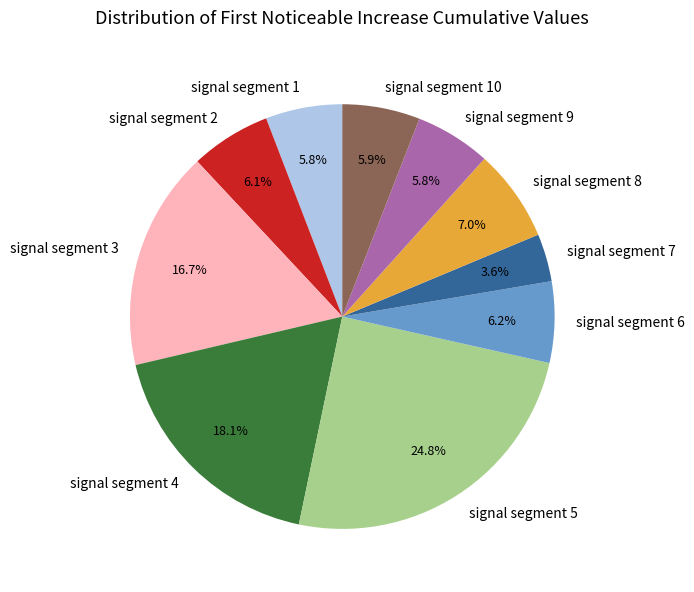

Is it true that signal segment 5 is 17% of the pie?

False